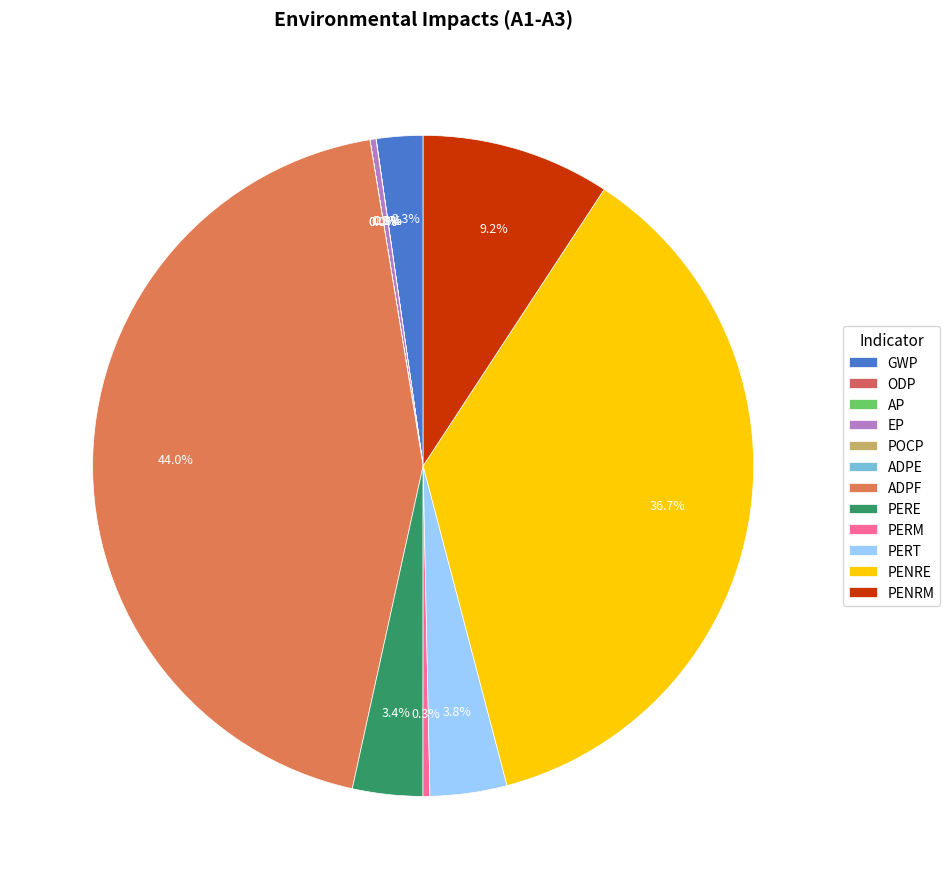

To the nearest percent, what is the difference between the EP and PERE slice percentages?

3%